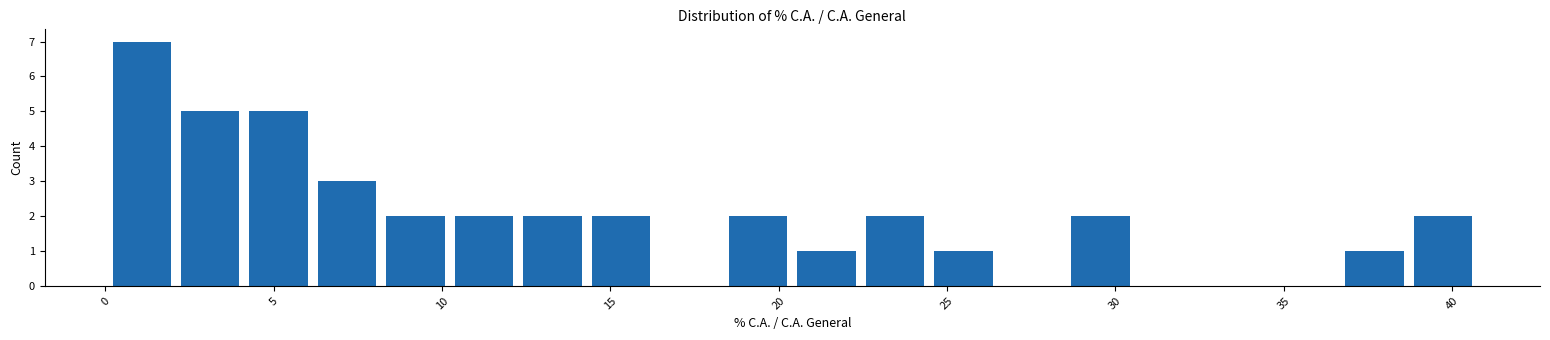

Which range on the x-axis has the tallest bar?

0.0 to 2.0